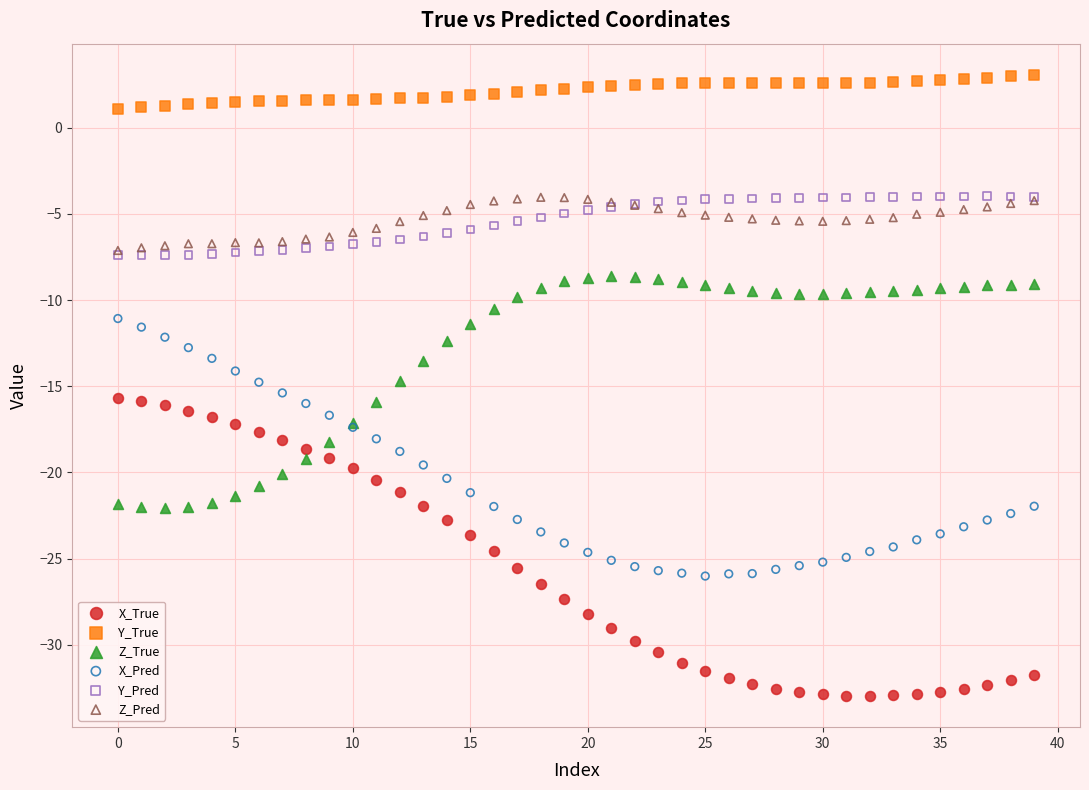

What are all the series names shown in the legend?

X_True, Y_True, Z_True, X_Pred, Y_Pred, Z_Pred